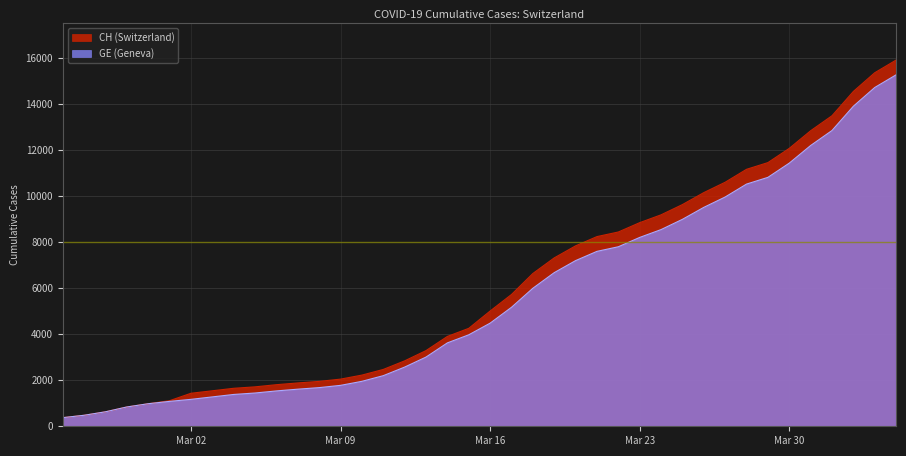

Is it true that GE equals 345 at 2020-03-03?

False